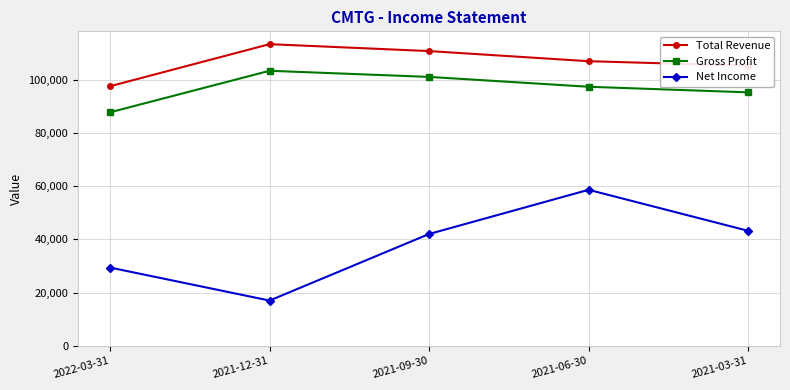

Reading left to right, transcribe all the data shown in this chart.

Total Revenue: 97500	113300	110700	106900	105200
Gross Profit: 87700	103300	101000	97300	95200
Net Income: 29400	17000	42000	58600	43200